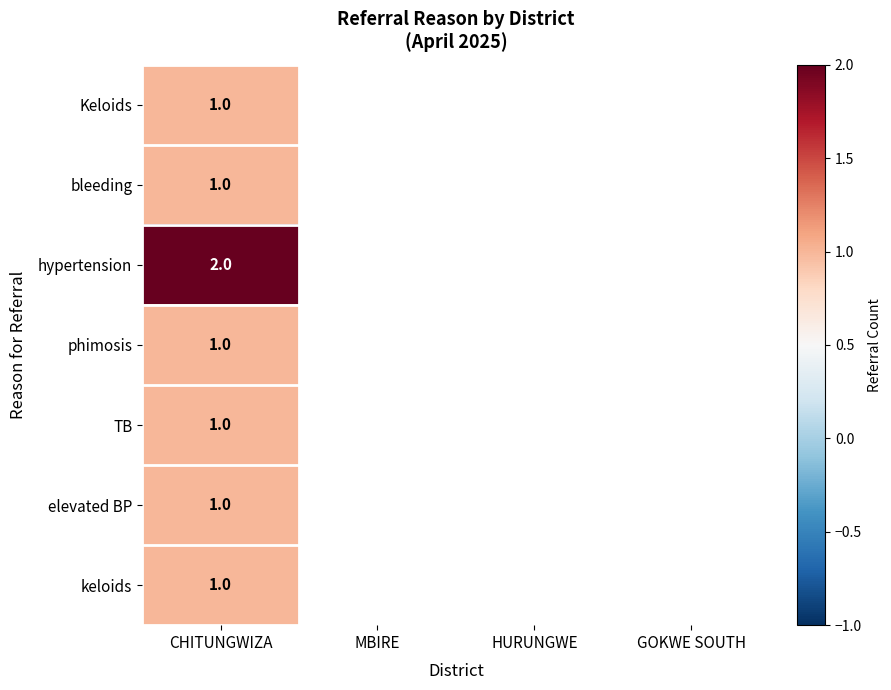

At which category is the sum across all series the highest?

CHITUNGWIZA